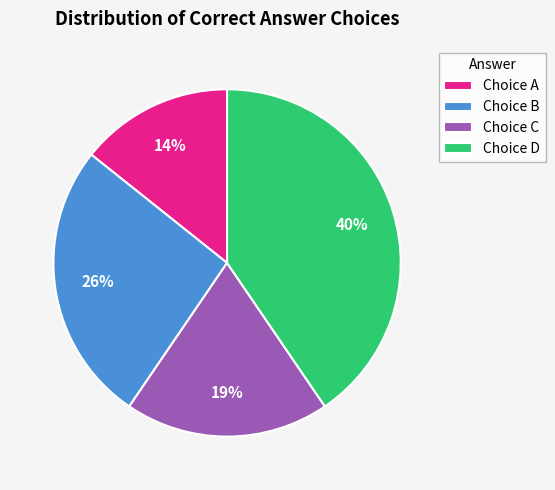

Rank the categories by value from highest to lowest.

Choice D, Choice B, Choice C, Choice A